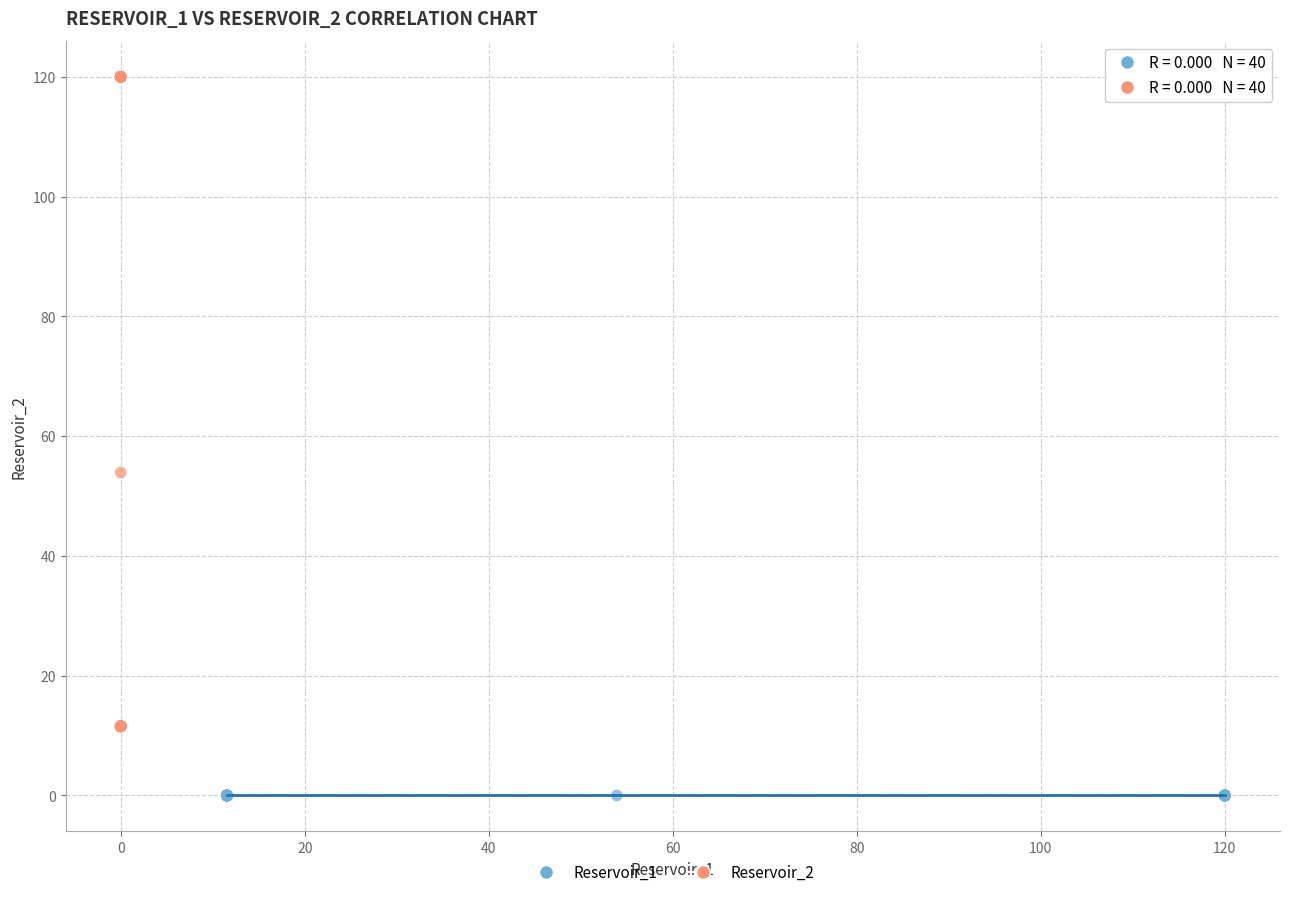

Which series contains the highest Y value?

Reservoir_2